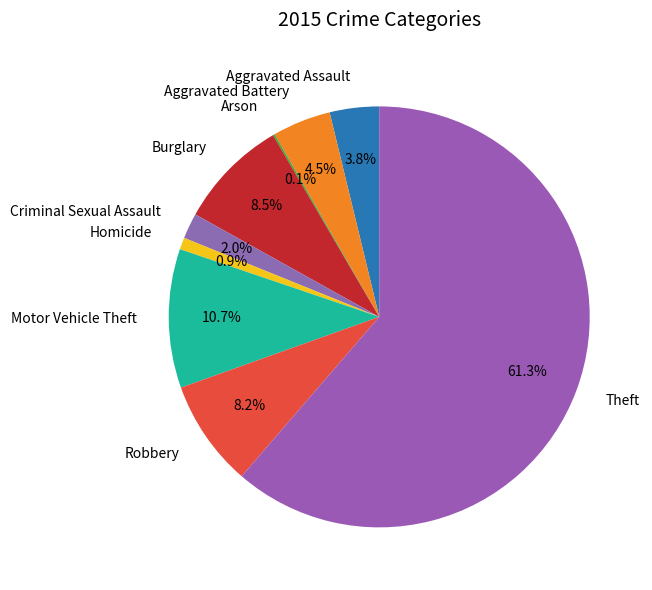

Which category accounts for the majority?

Theft